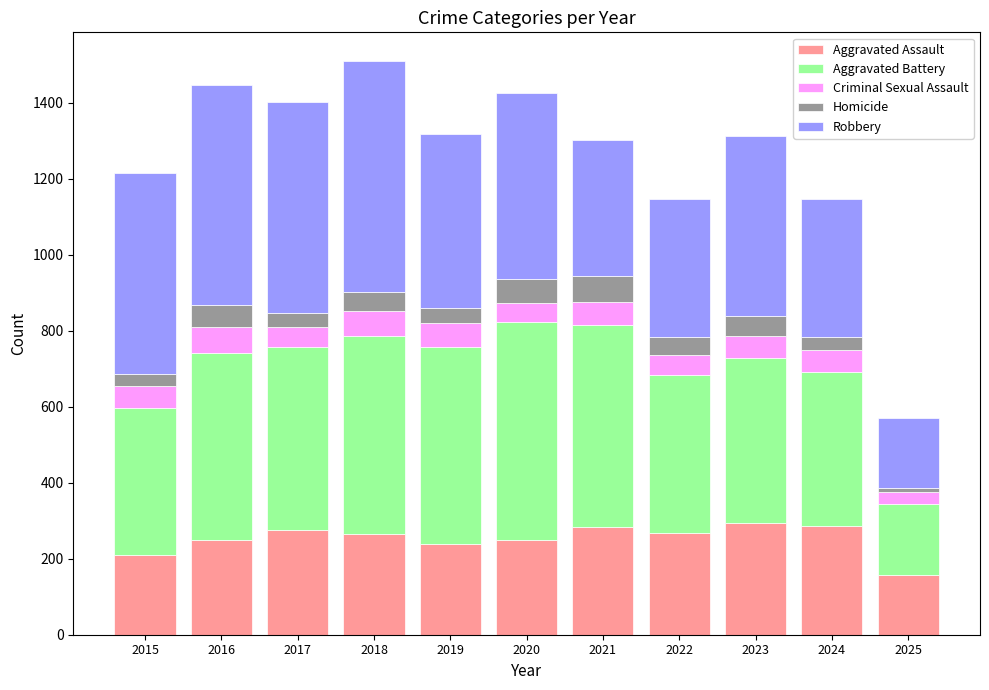

What is the total value across all series at 2017?

1401